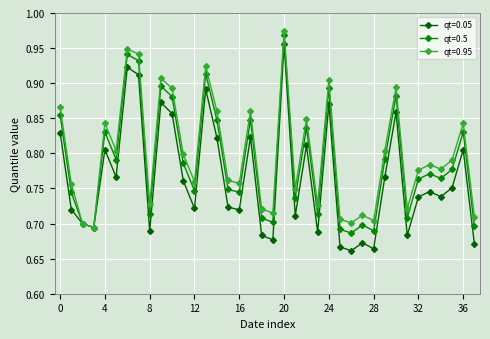

Which series has the widest spread of values?

qt=0.05